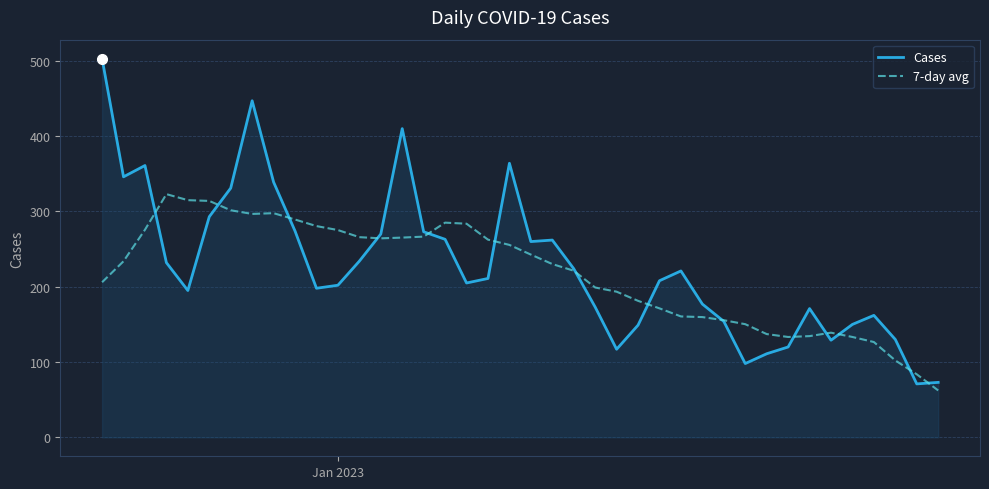

Rank the series by their maximum value, from lowest to highest.

7-day avg, Cases